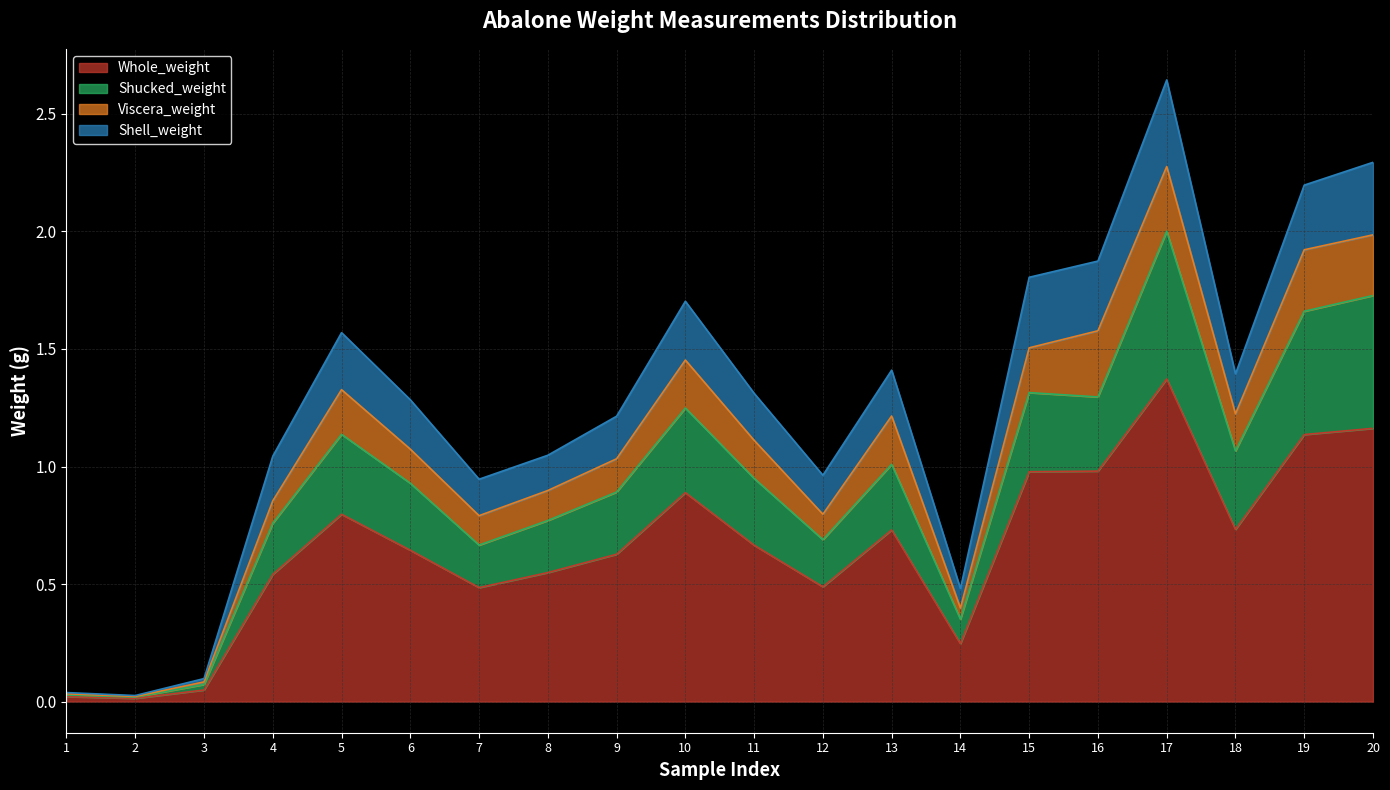

At which category is the sum across all series the highest?

17